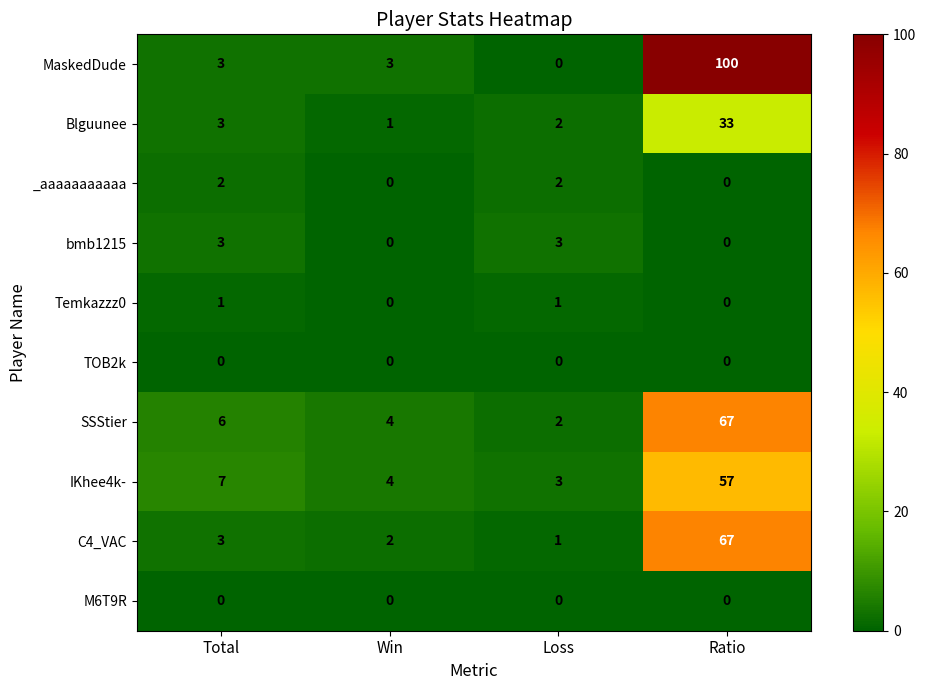

Which series changed the most between Win and Ratio?

MaskedDude